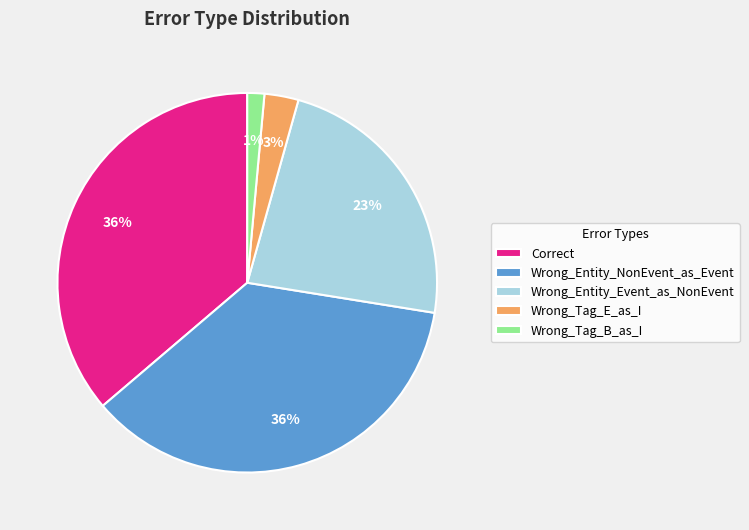

The Wrong_Entity_Event_as_NonEvent slice represents 36% of the pie. True or false?

False